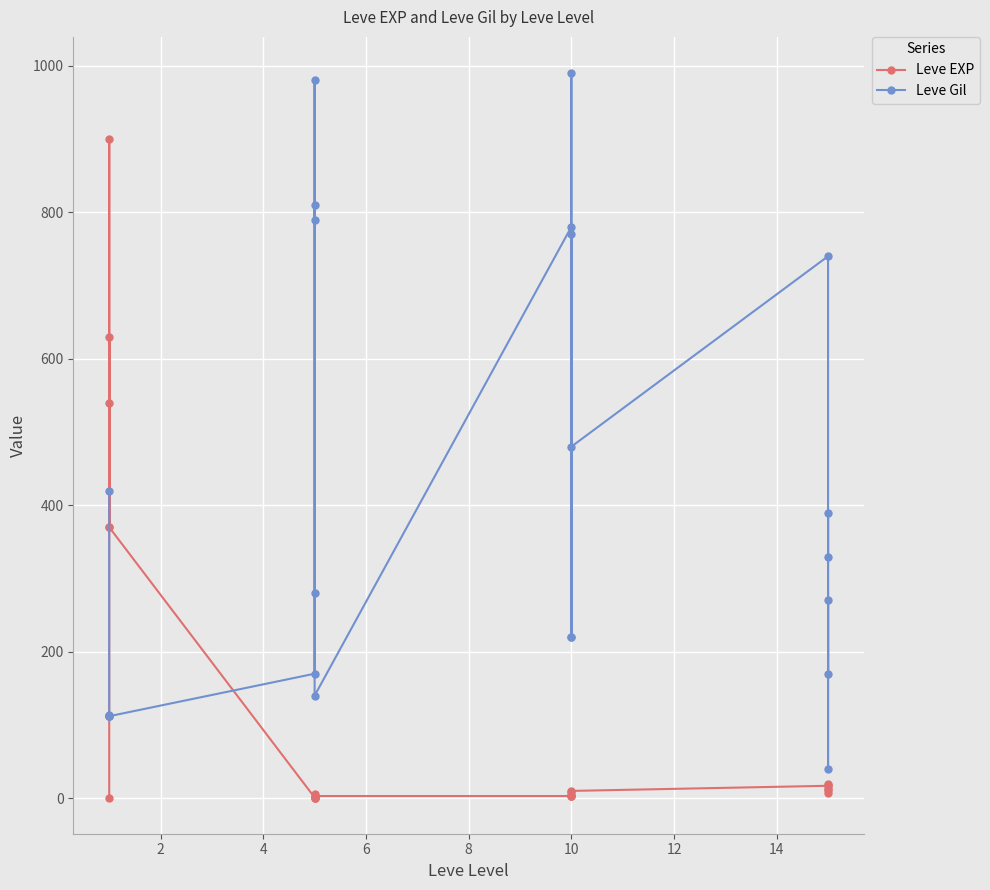

The value of Leve EXP at 19 is 3. True or false?

False